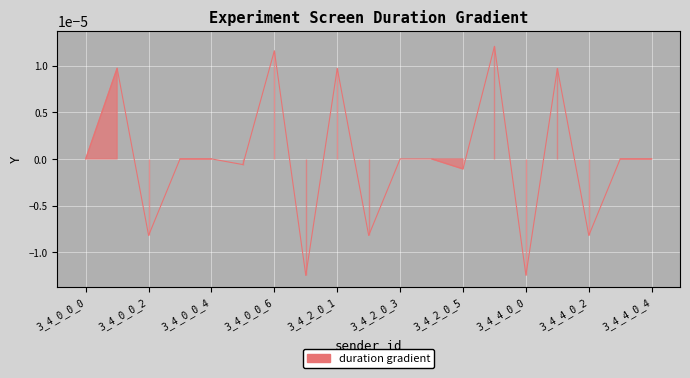

How many points are higher than both their immediate neighbors (excluding endpoints)?

8